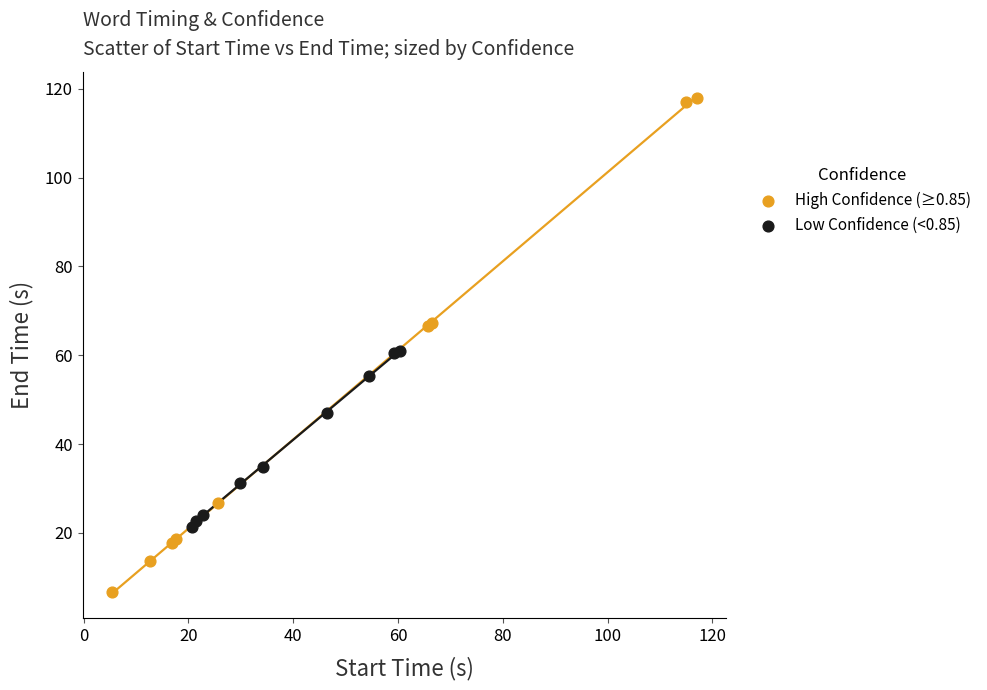

Which series contains the lowest Y value?

High Confidence (≥0.85)